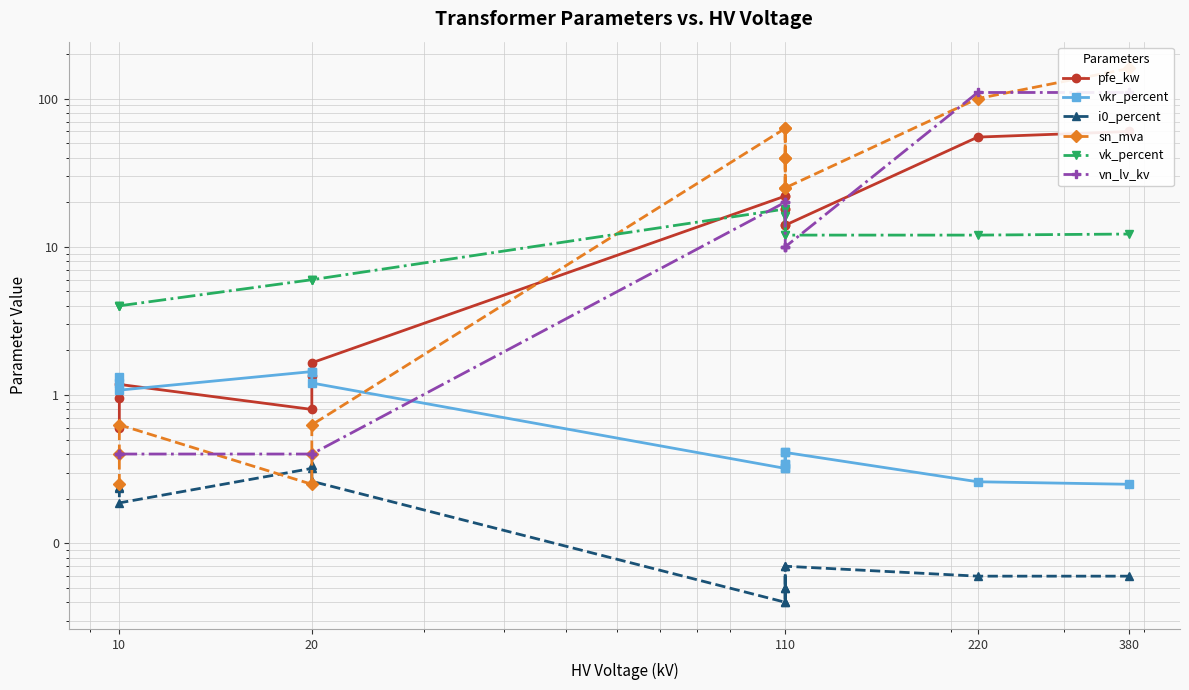

What is the value of the vkr_percent point at the 2nd from the left?

1.3